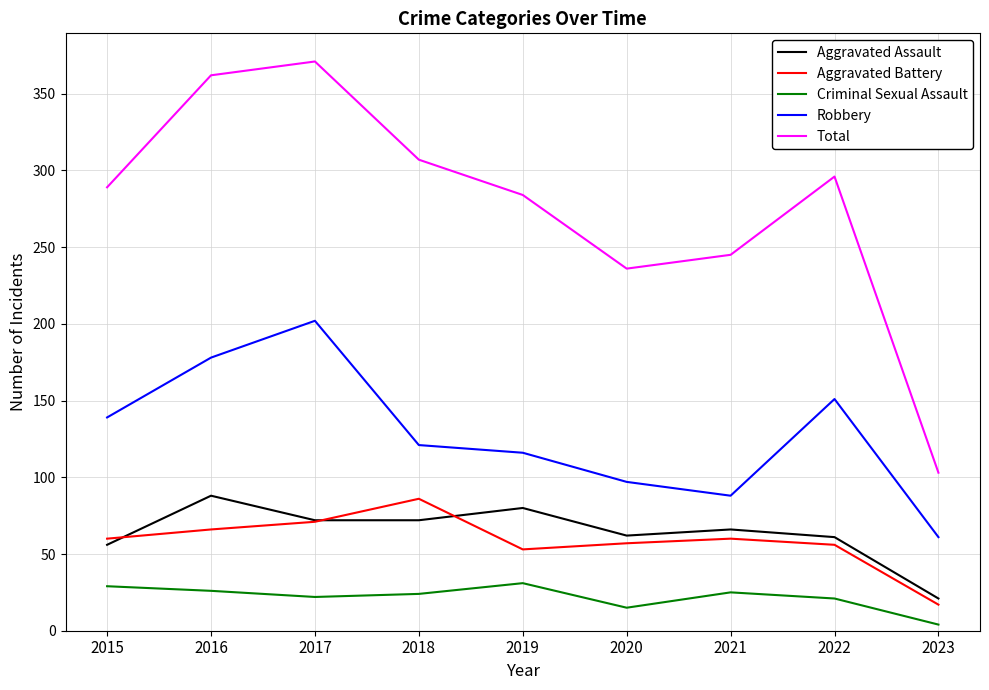

Is the value of Aggravated Assault at 2019 greater than the value of Aggravated Battery at 2022?

Yes